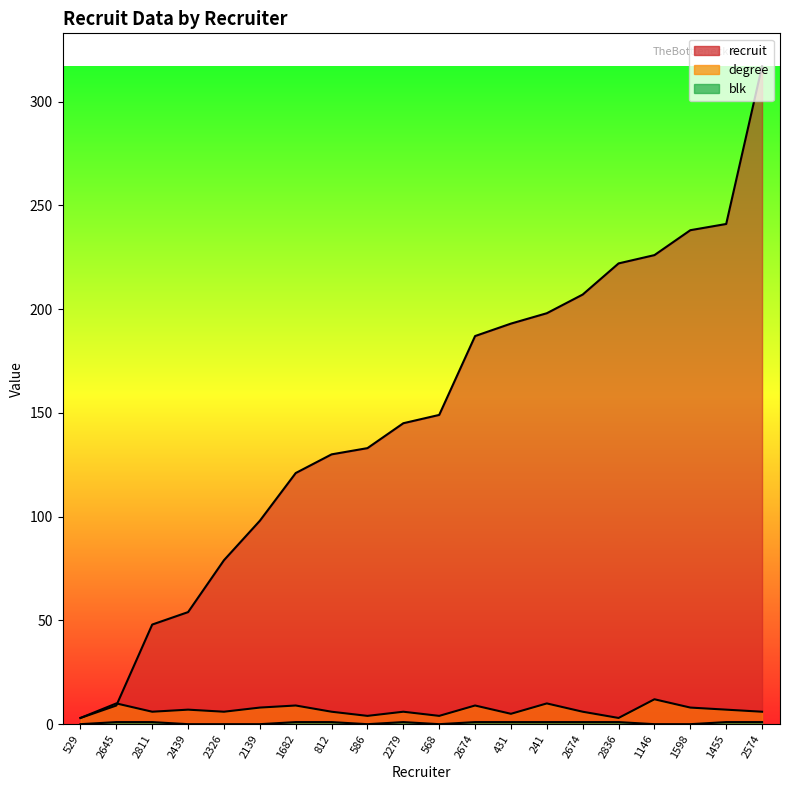

Which has a higher value, 2139 or 2439?

2139